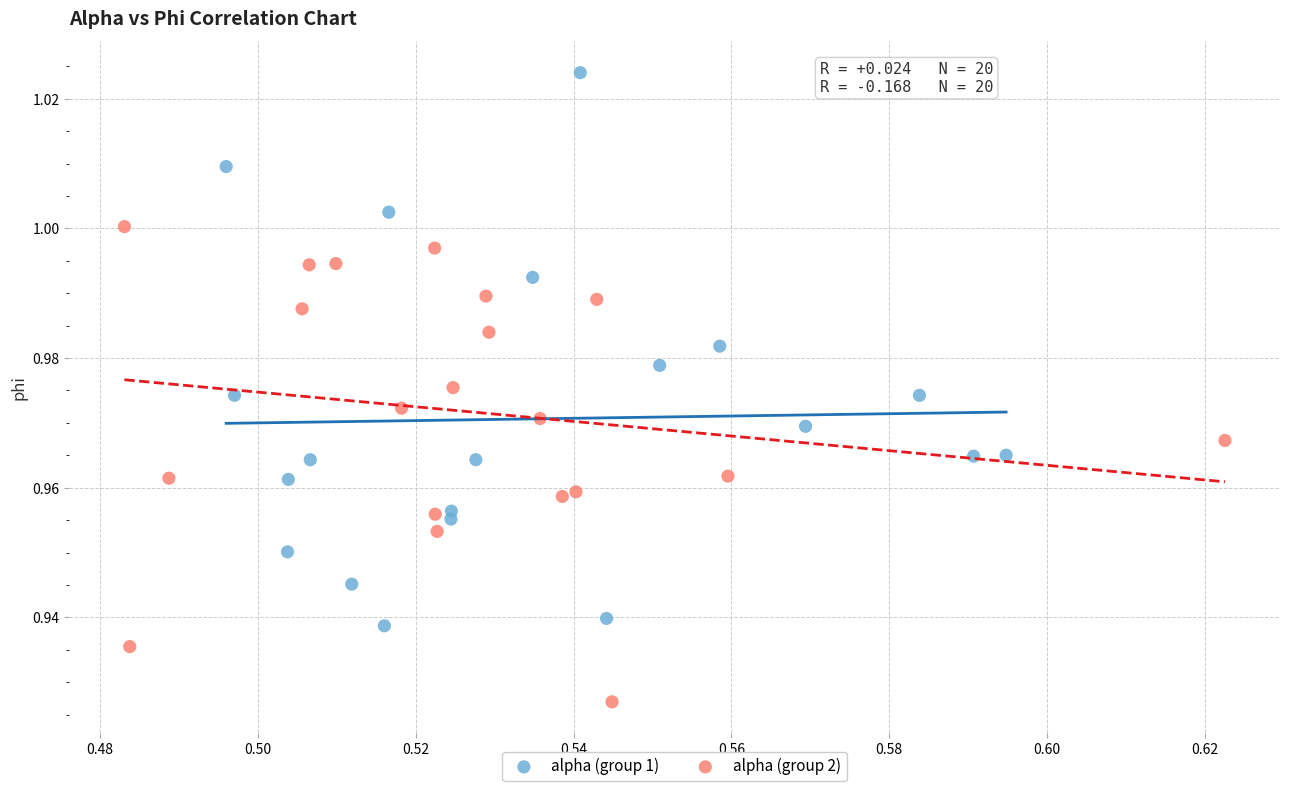

Which series reaches the maximum Y coordinate?

alpha (group 1)